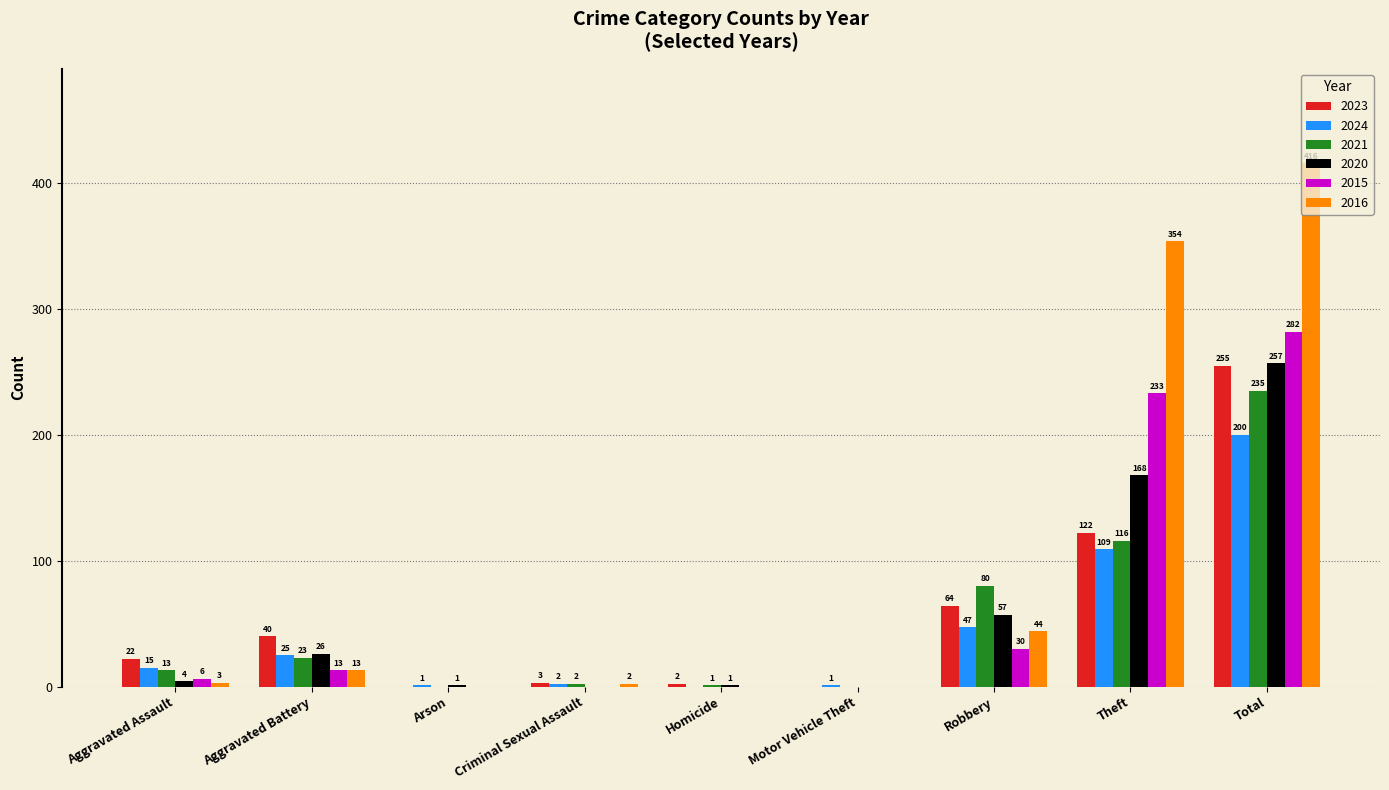

The value of 2020 at Criminal Sexual Assault is 0. True or false?

True